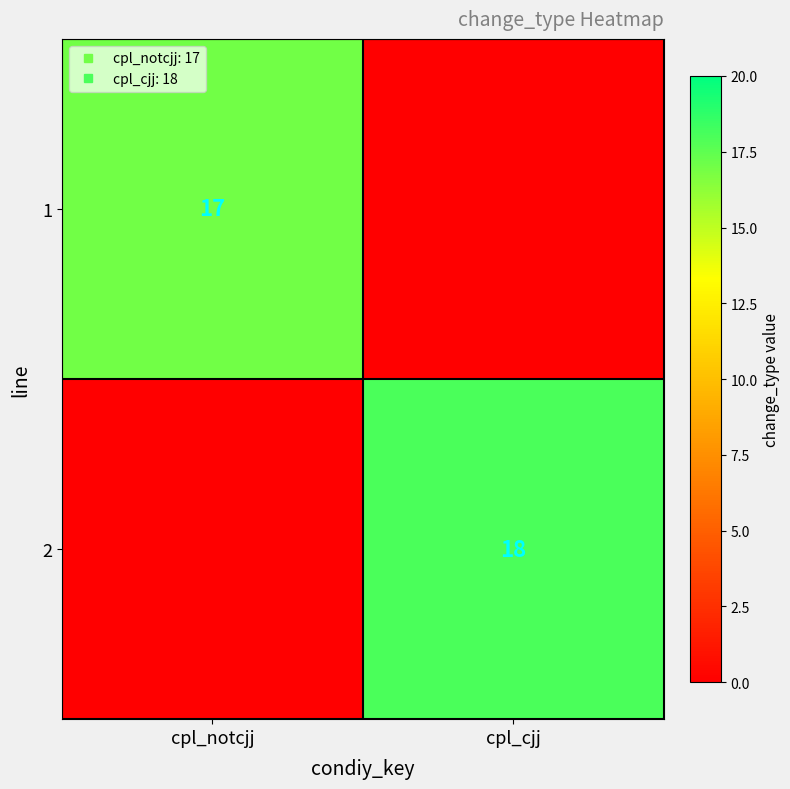

The value of 1 at cpl_cjj is 0. True or false?

True